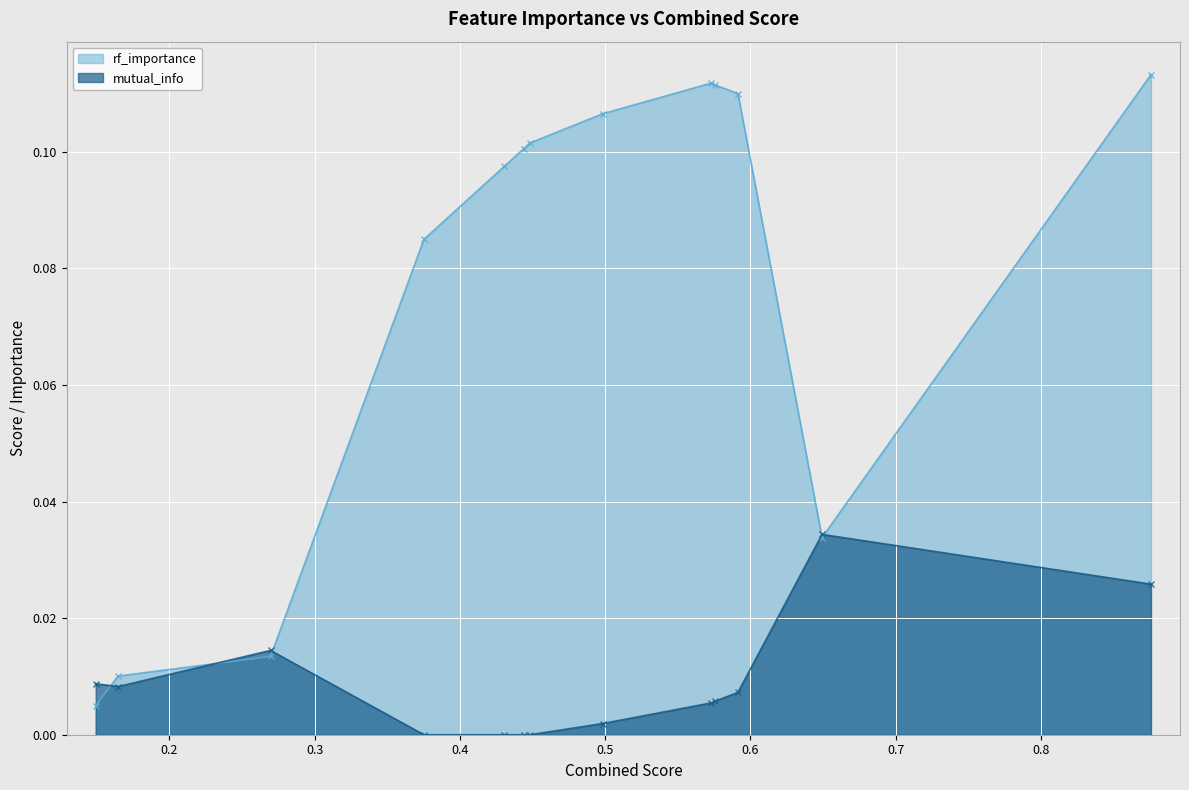

List the series in order of their overall mean, highest first.

rf_importance, mutual_info